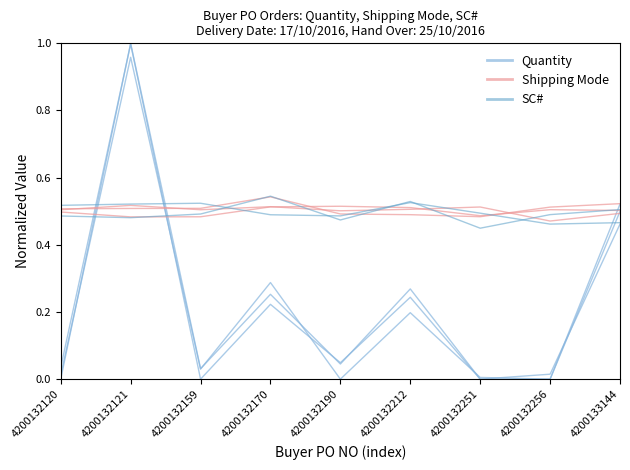

Which series has the largest total across all categories?

Shipping Mode